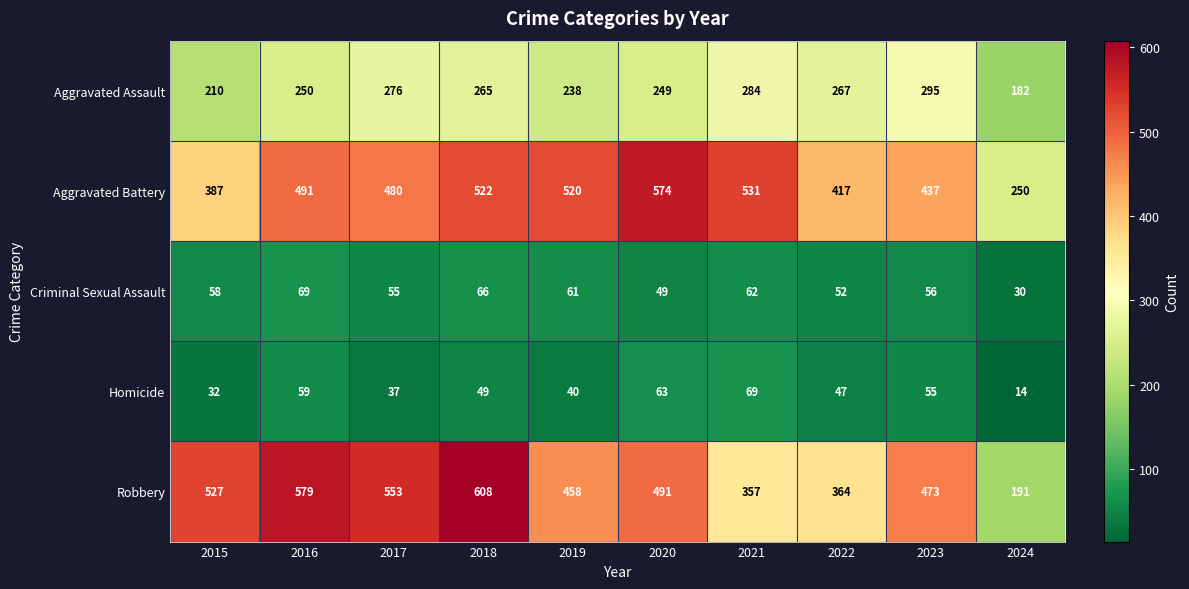

At which label is Homicide closest to 41?

2019